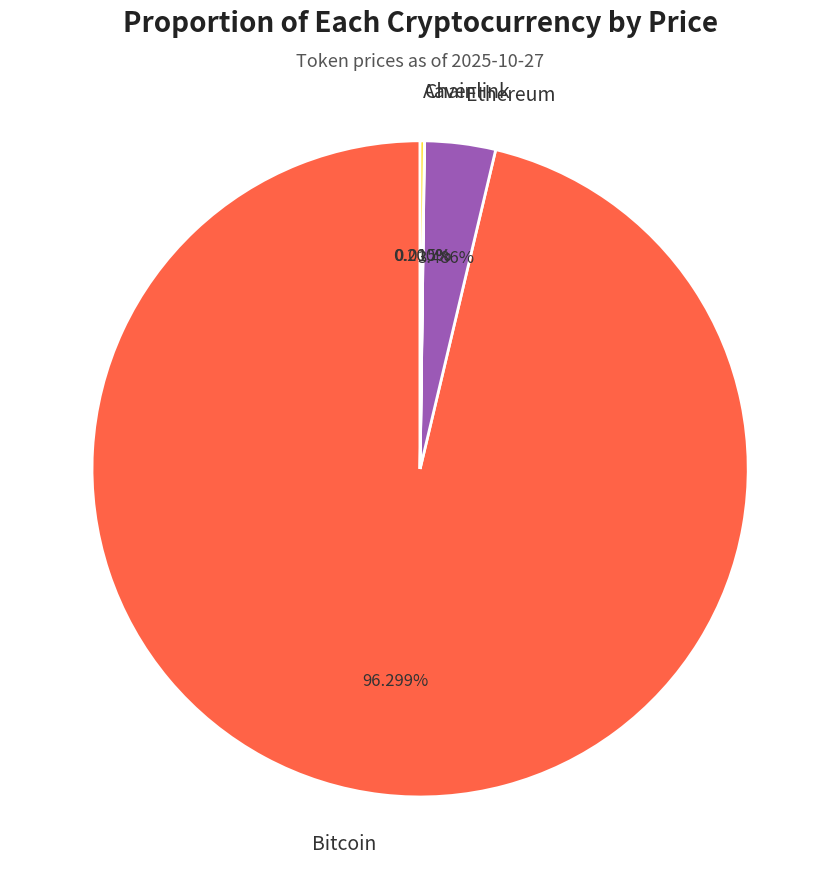

Which slice is the largest?

Bitcoin